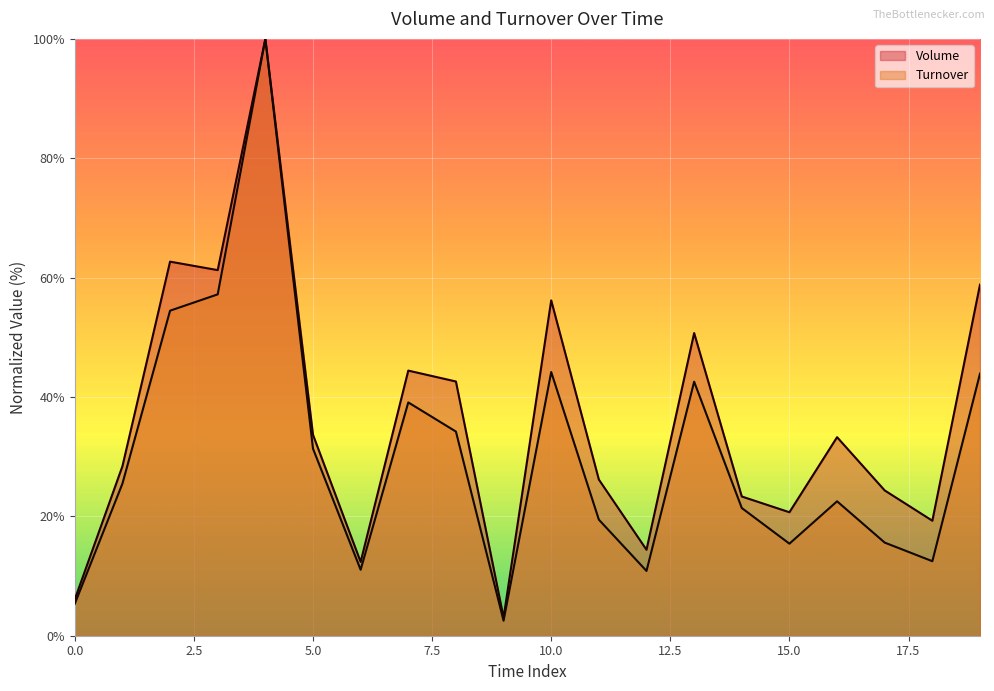

At 15, list the series in order from smallest to largest.

Turnover, Volume